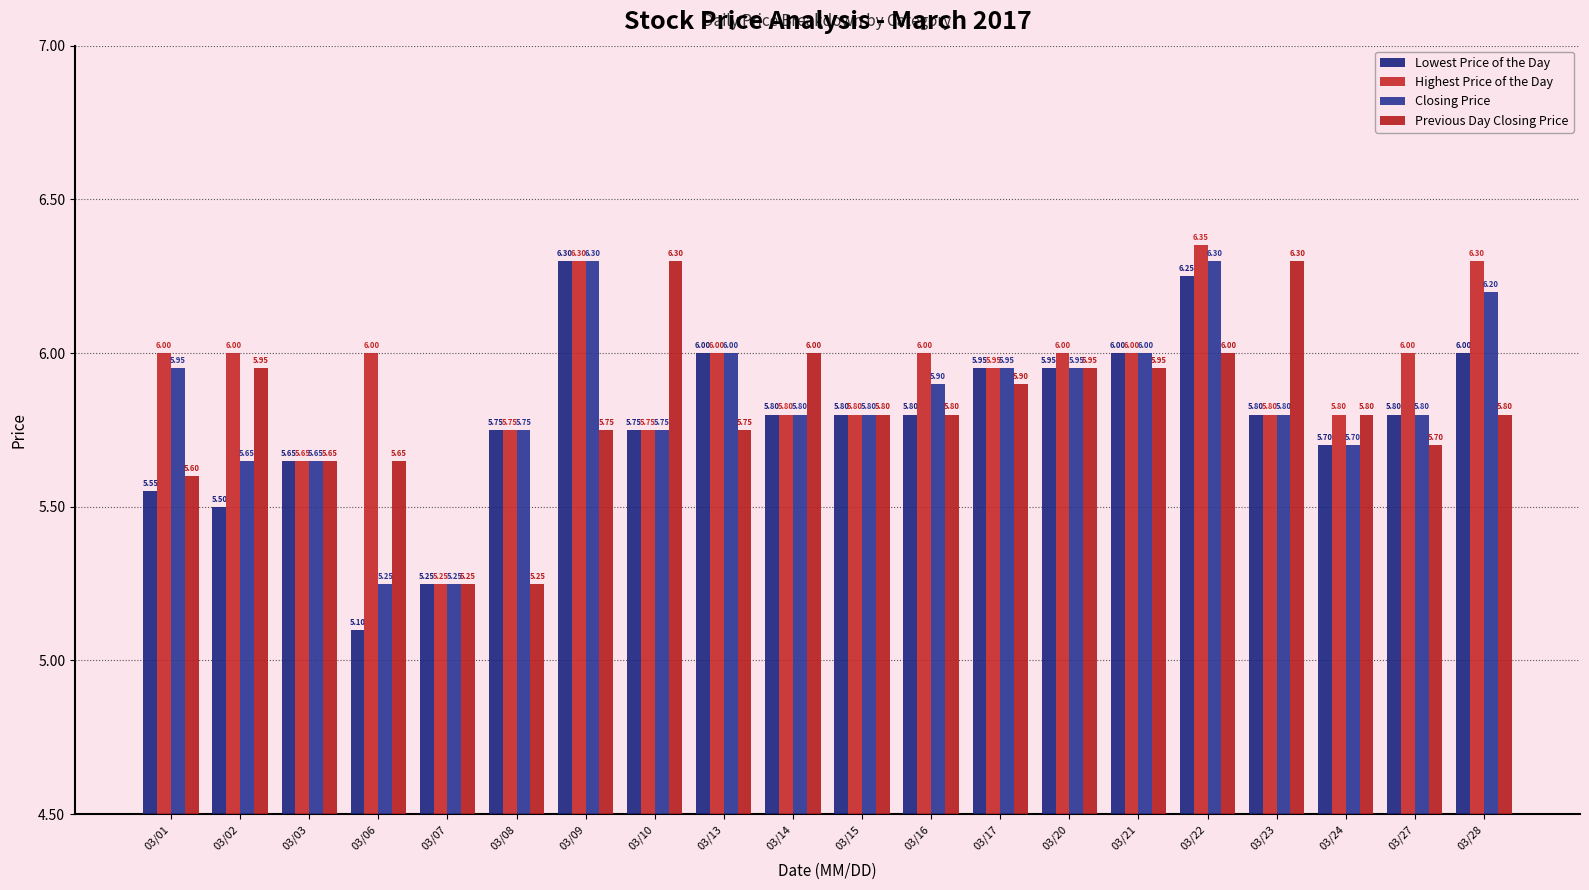

Which series changed the most between 03/02 and 03/20?

Lowest Price of the Day